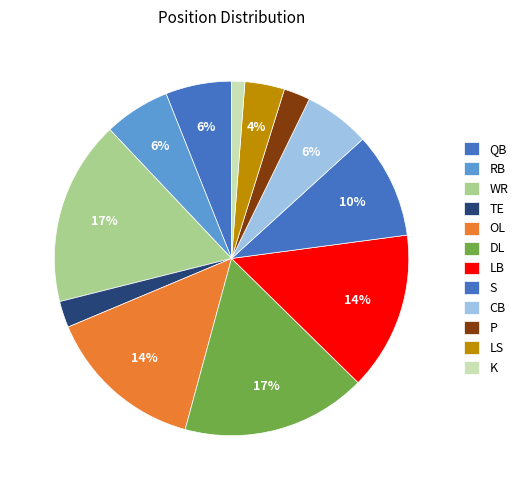

How many slices are in this pie chart?

12